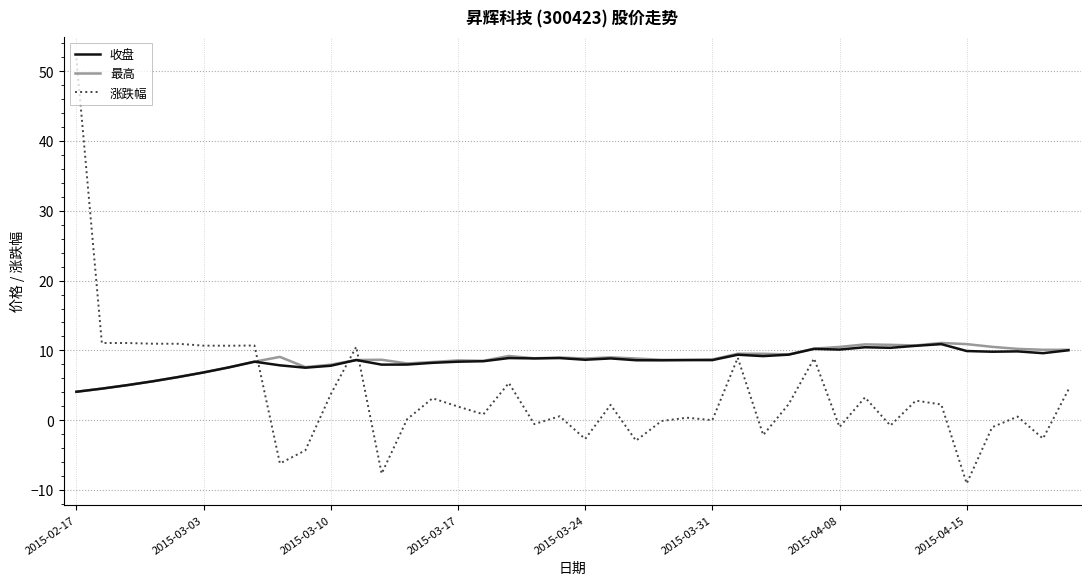

What is the highest value of the 最高 series?

11.1